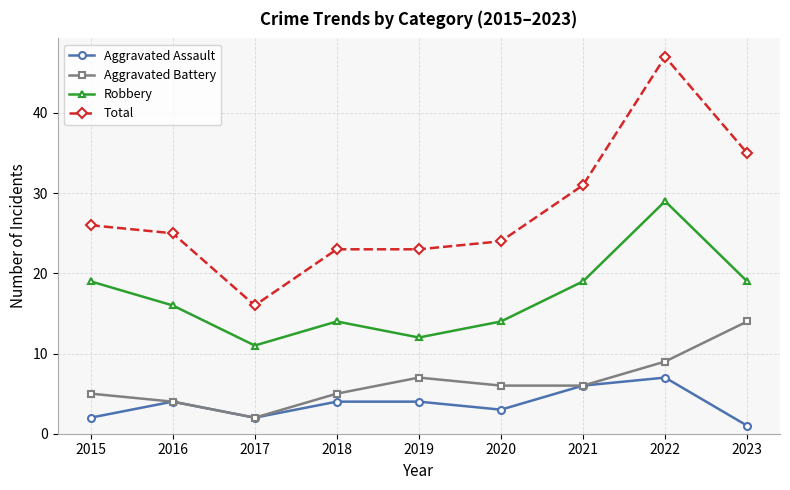

In Robbery, how many points are higher than both neighbors (excluding endpoints)?

2